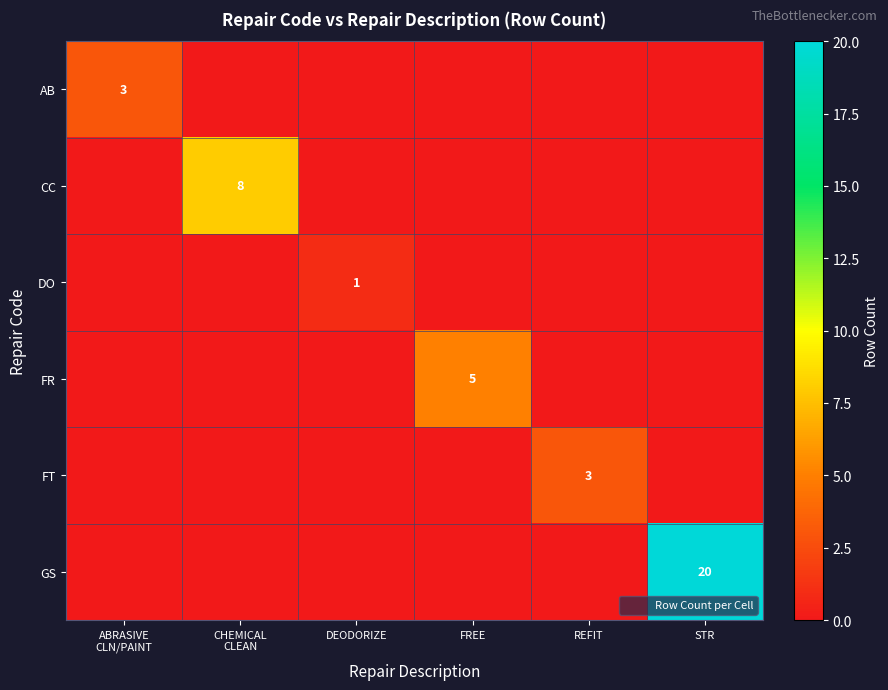

At which category is the sum across all series the highest?

STR